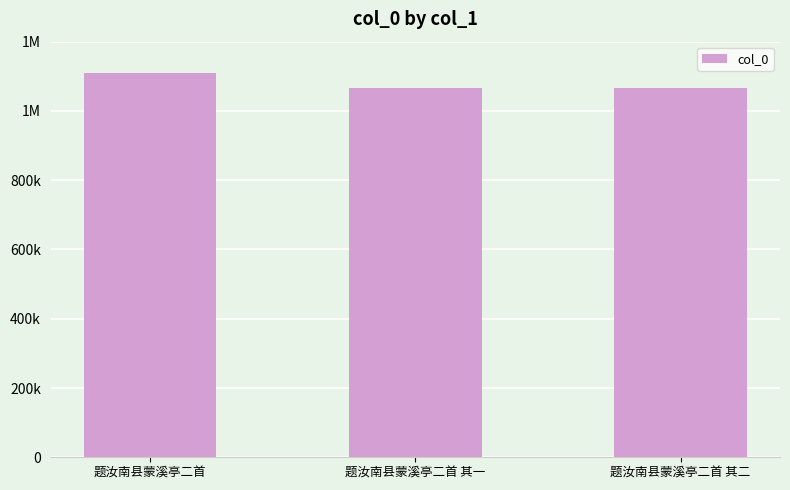

Which has a higher value, 题汝南县蒙溪亭二首 其二 or 题汝南县蒙溪亭二首 其一?

题汝南县蒙溪亭二首 其二